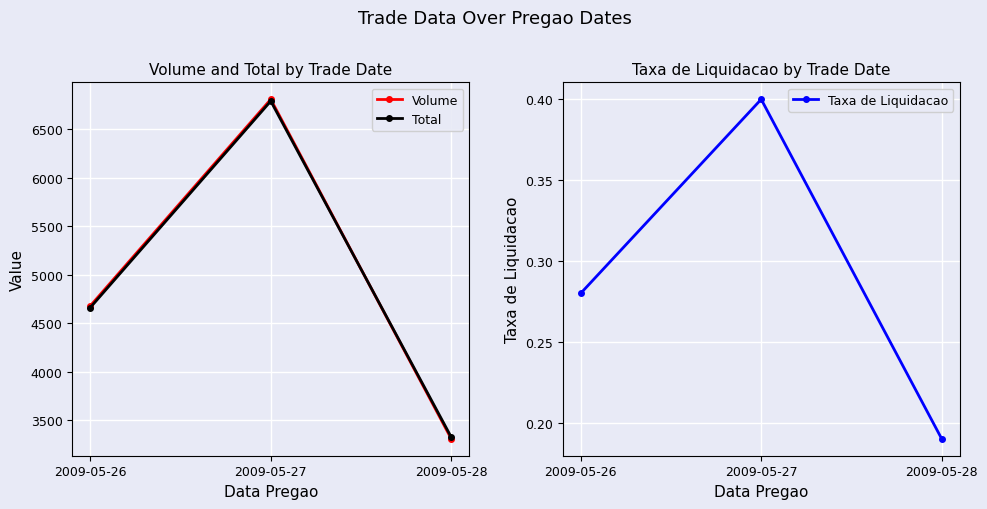

Is it true that Total equals 4662.4 at 2009-05-26?

True